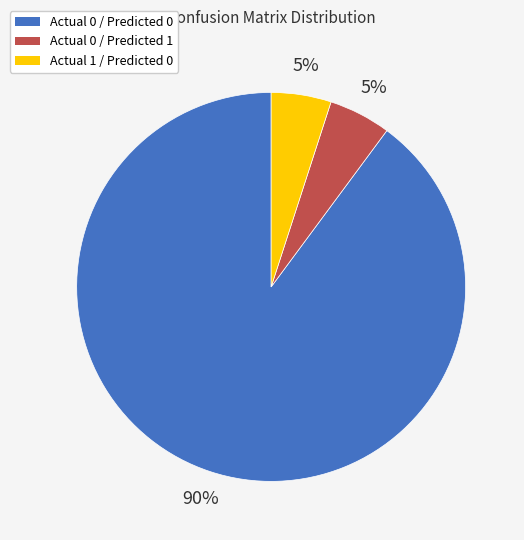

Between Actual 0 / Predicted 1 and Actual 0 / Predicted 0, which is larger?

Actual 0 / Predicted 0